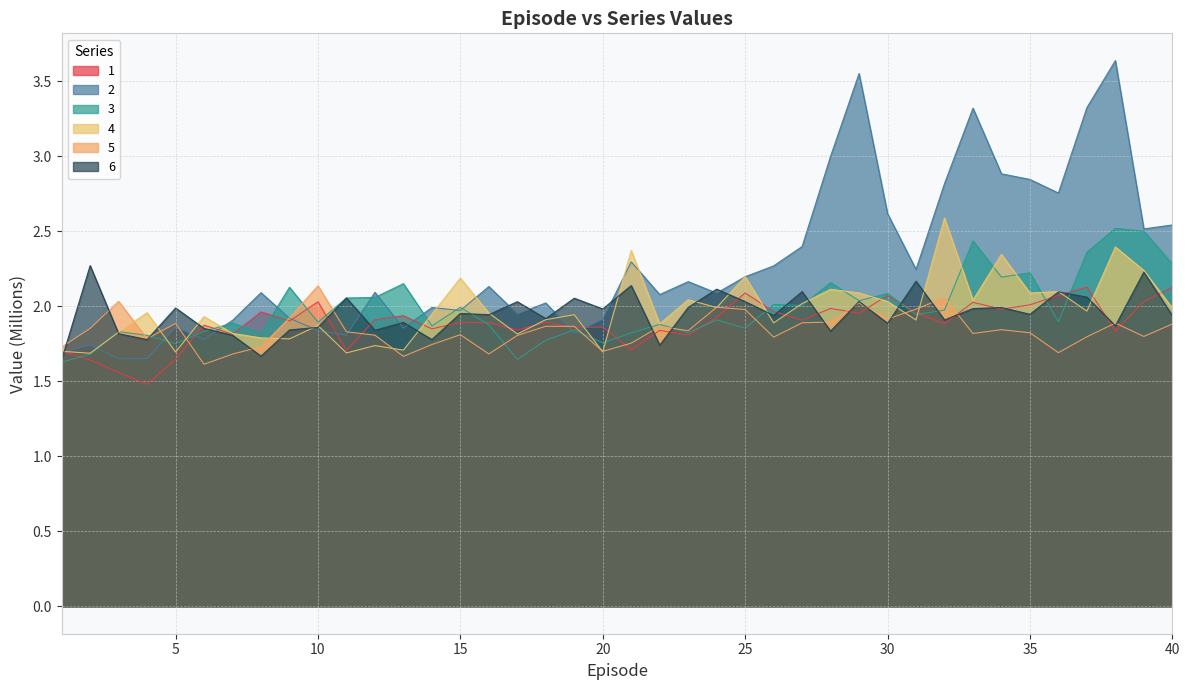

What is the difference between the second highest and second lowest values in the 1 series?

0.6